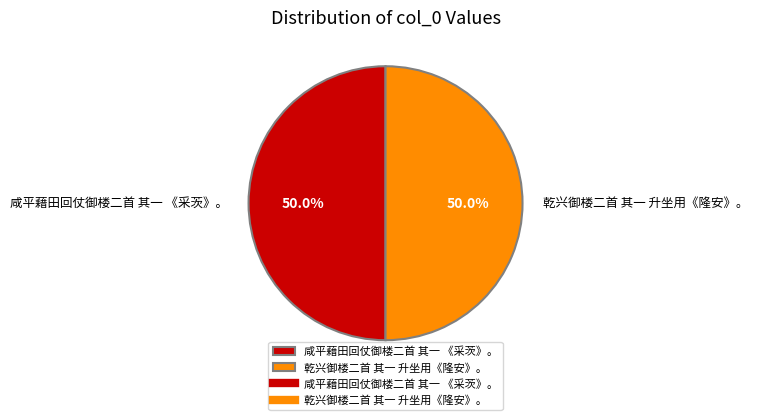

Approximately how many times larger is the value at 乾兴御楼二首 其一 升坐用《隆安》。 compared to 咸平藉田回仗御楼二首 其一 《采茨》。?

1.0